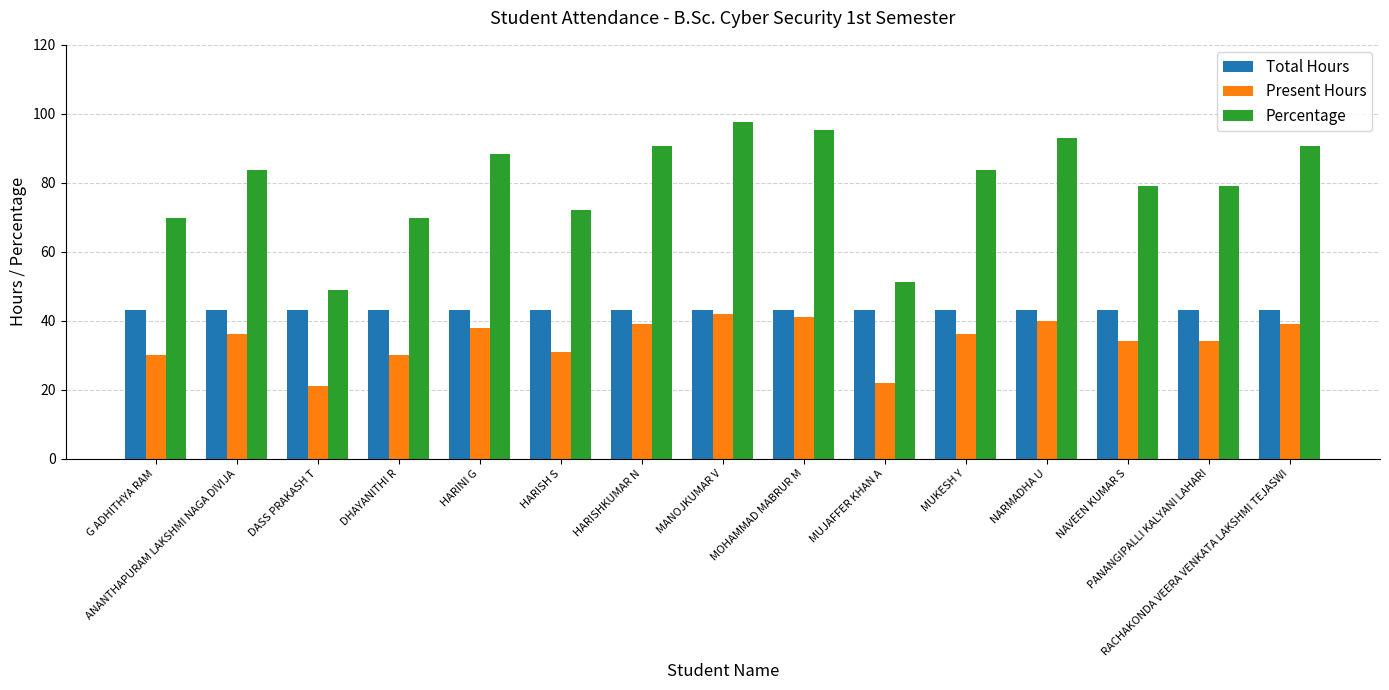

Which series has the largest range (max minus min)?

Percentage